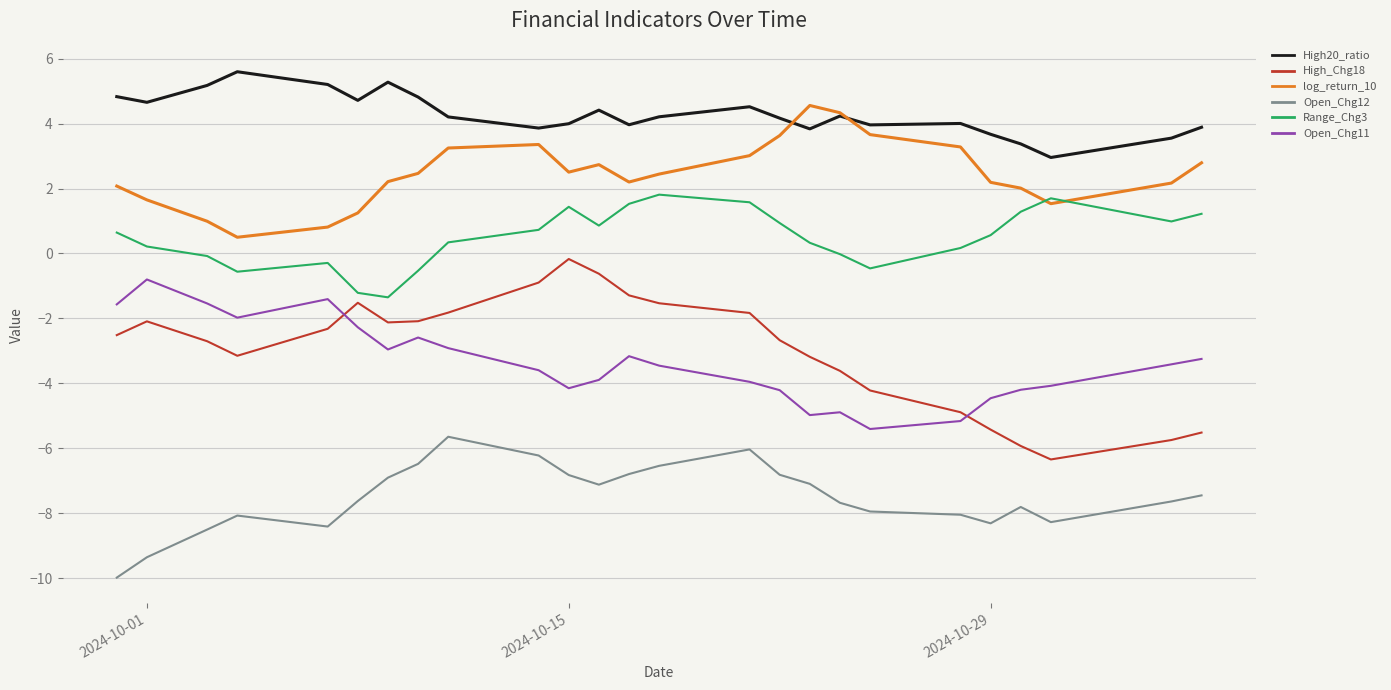

Which series has the largest total across all categories?

High20_ratio